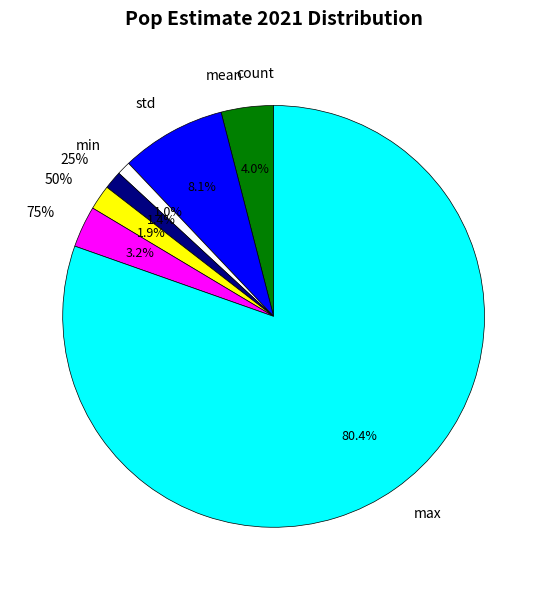

Is it true that 50% is 2% of the pie?

True